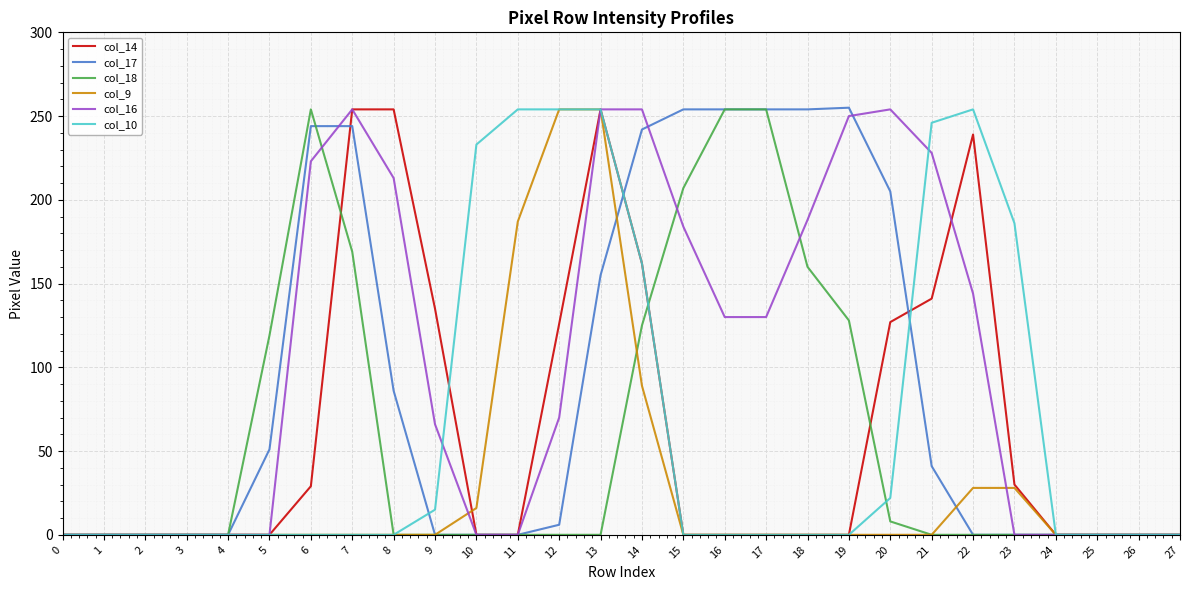

The value of col_10 at 20 is 33. True or false?

False